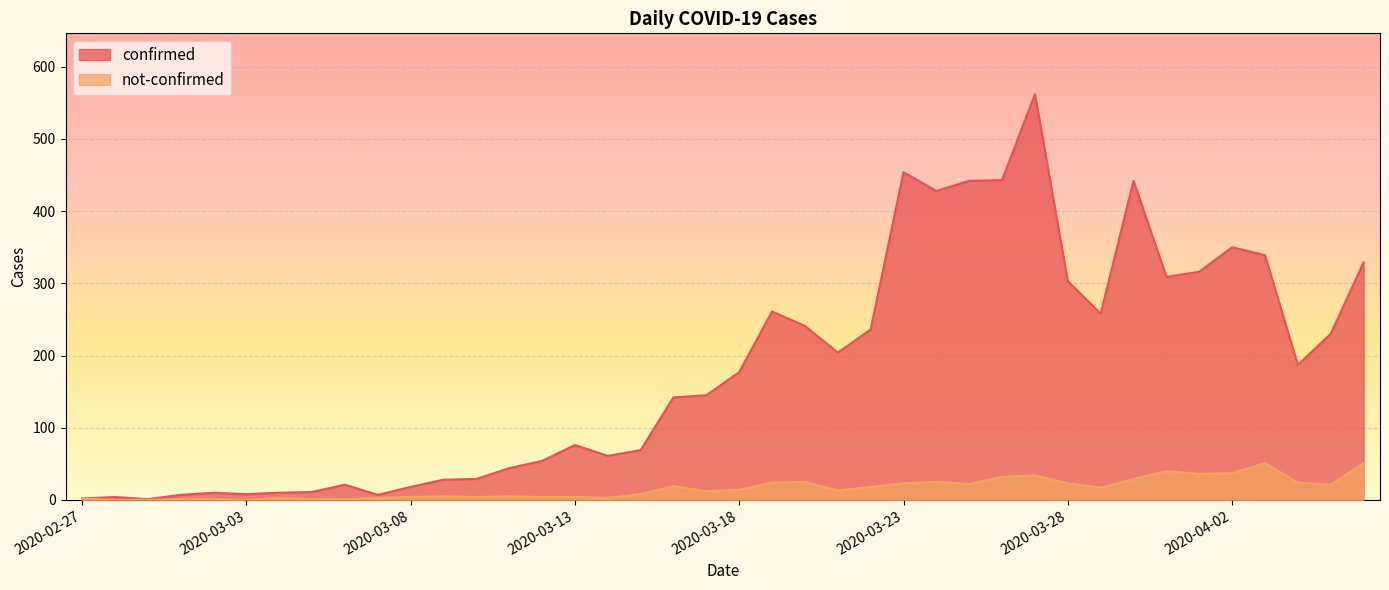

Rank the series by their average value, from highest to lowest.

confirmed, not-confirmed